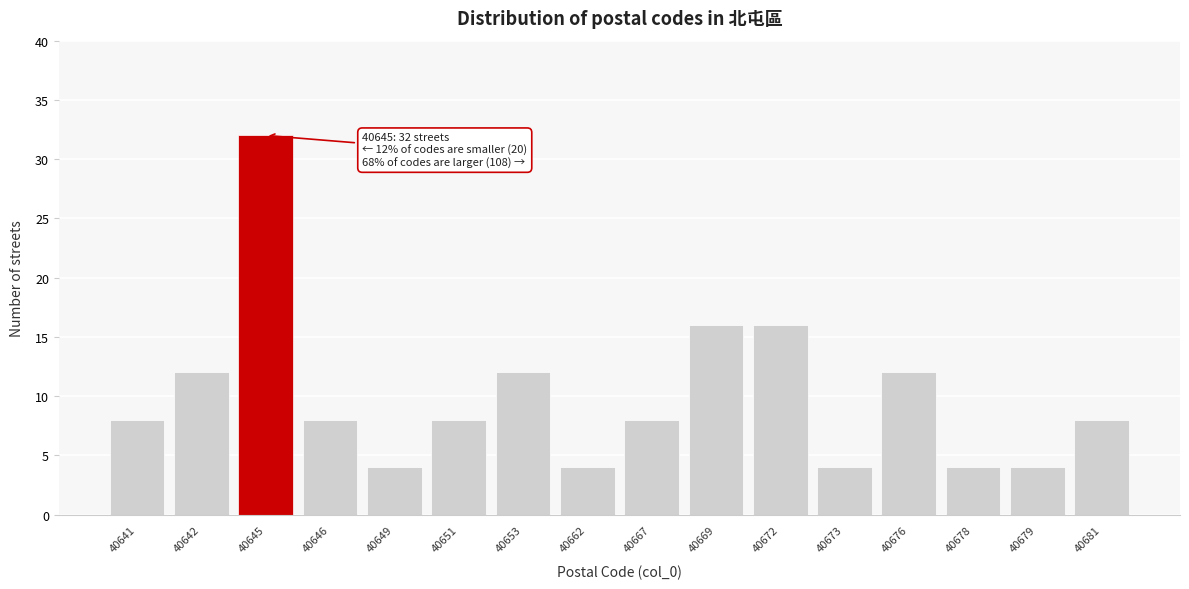

Reading left to right, extract all data points from this chart.

8	12	32	8	4	8	12	4	8	16	16	4	12	4	4	8